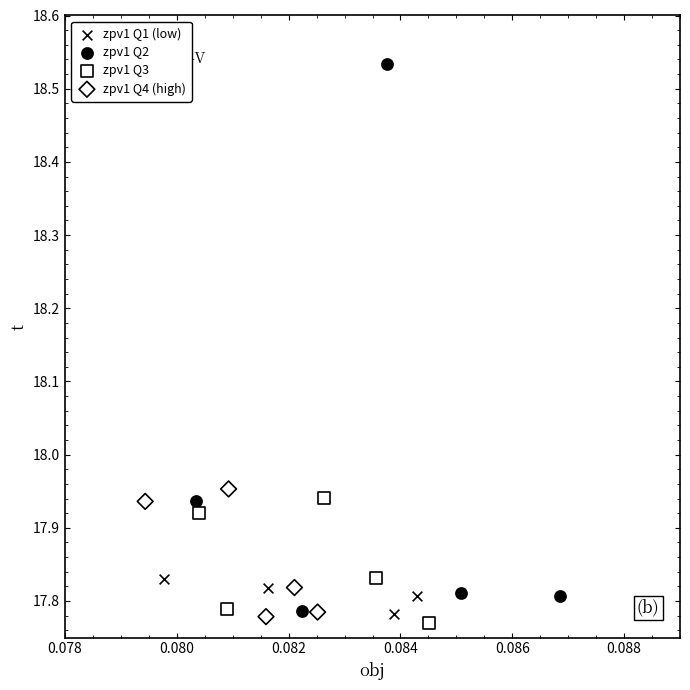

Which series reaches the maximum Y coordinate?

zpv1 Q2